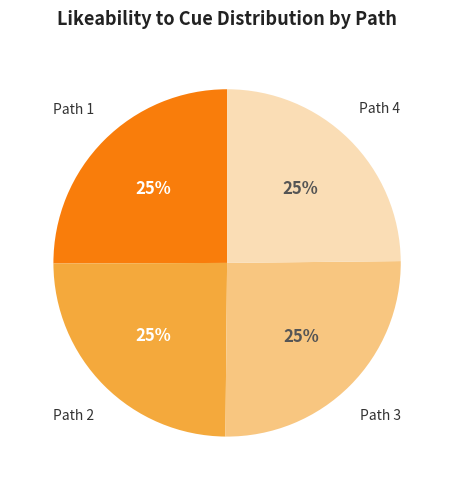

Is there a majority slice in this chart?

No